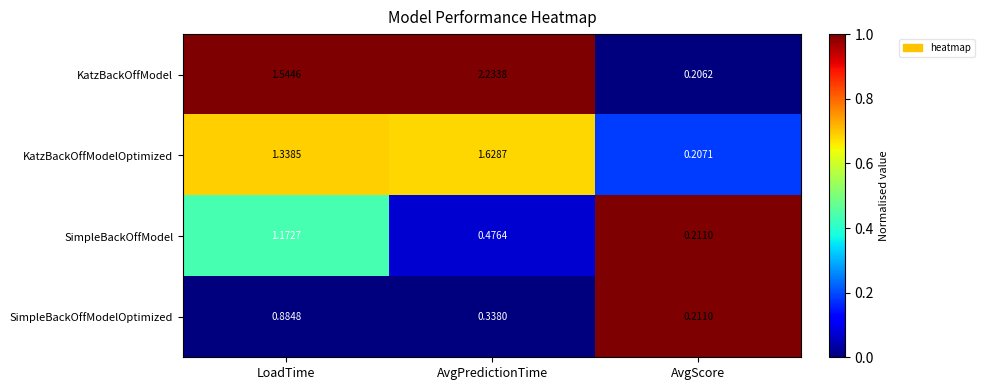

Which series changed the most between LoadTime and AvgScore?

KatzBackOffModel